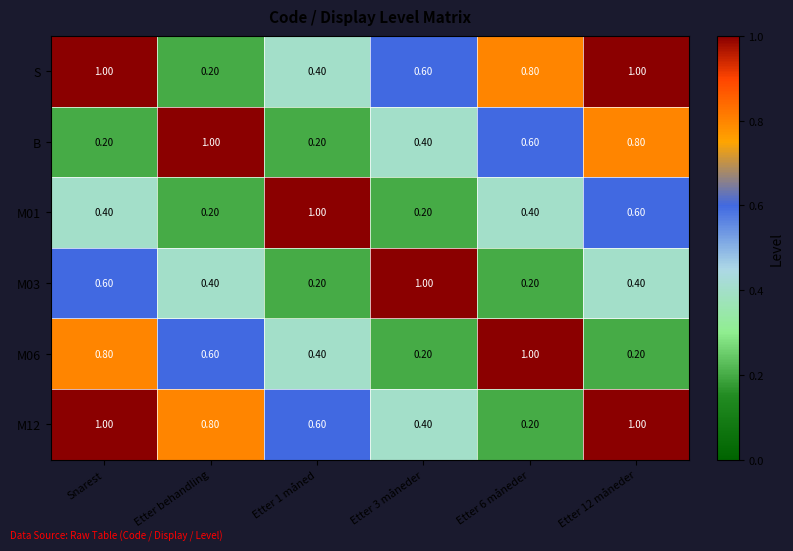

Where is S nearest to the value 0?

Etter behandling